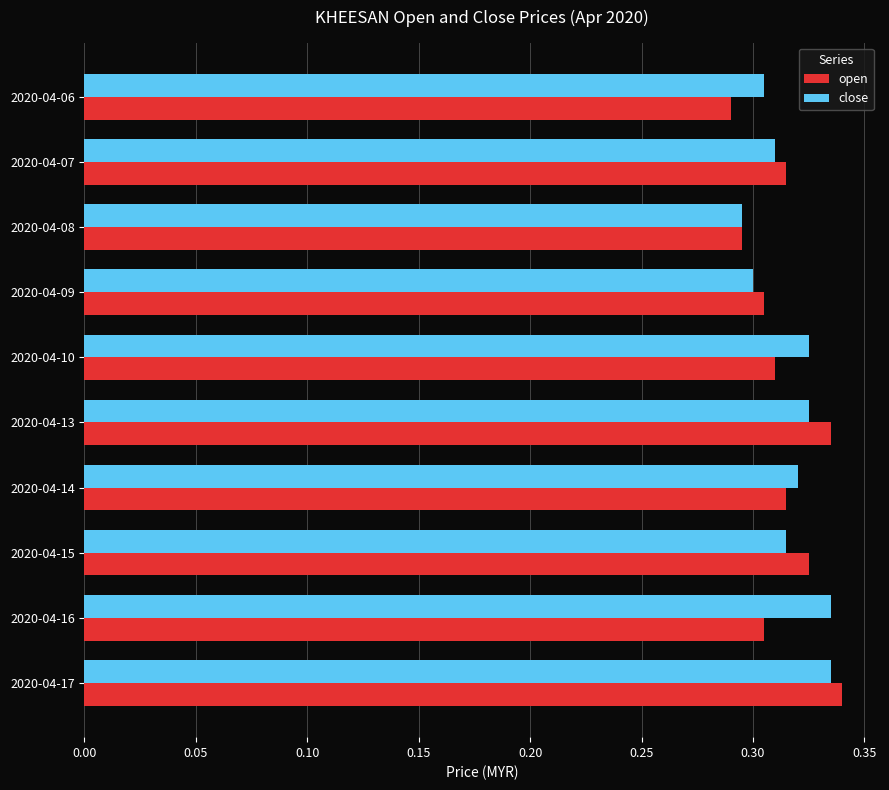

At which category is the sum across all series the highest?

2020-04-17